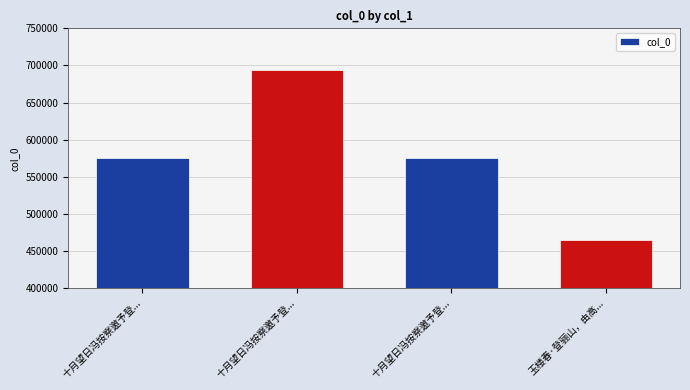

How many bars are there in total?

4